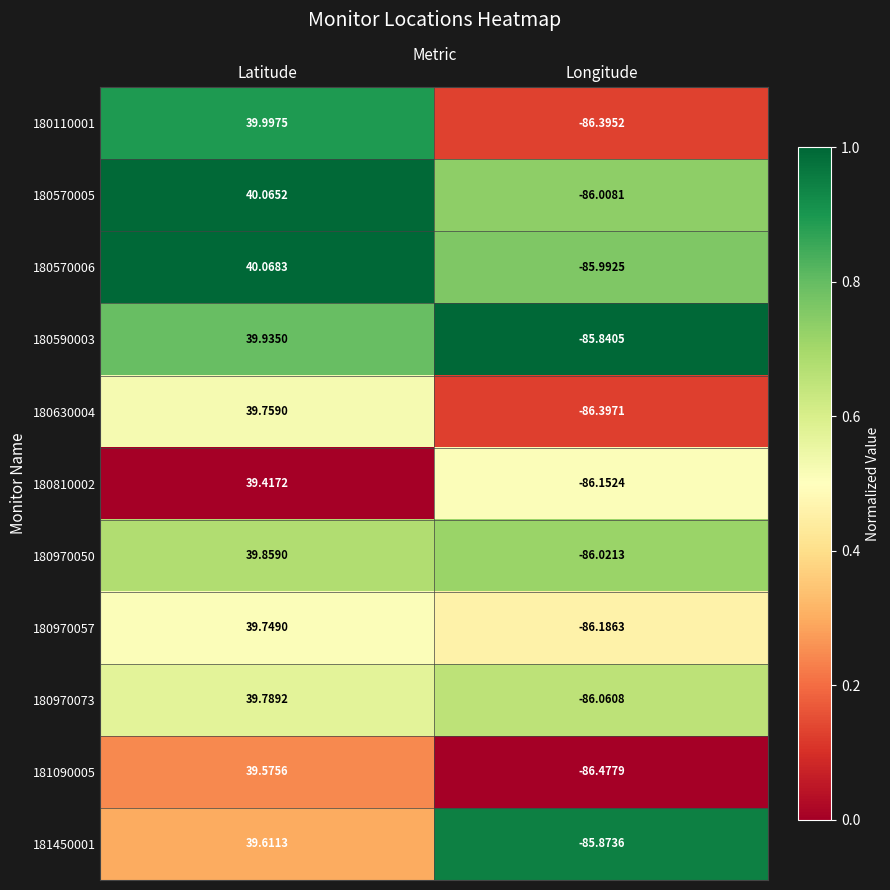

Rank the categories by 181450001 value from highest to lowest.

Latitude, Longitude